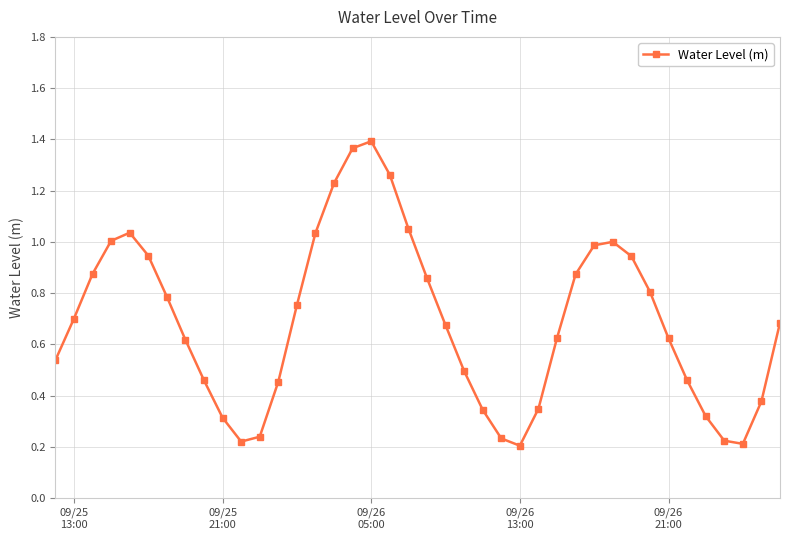

What is the sum of all values?

27.6